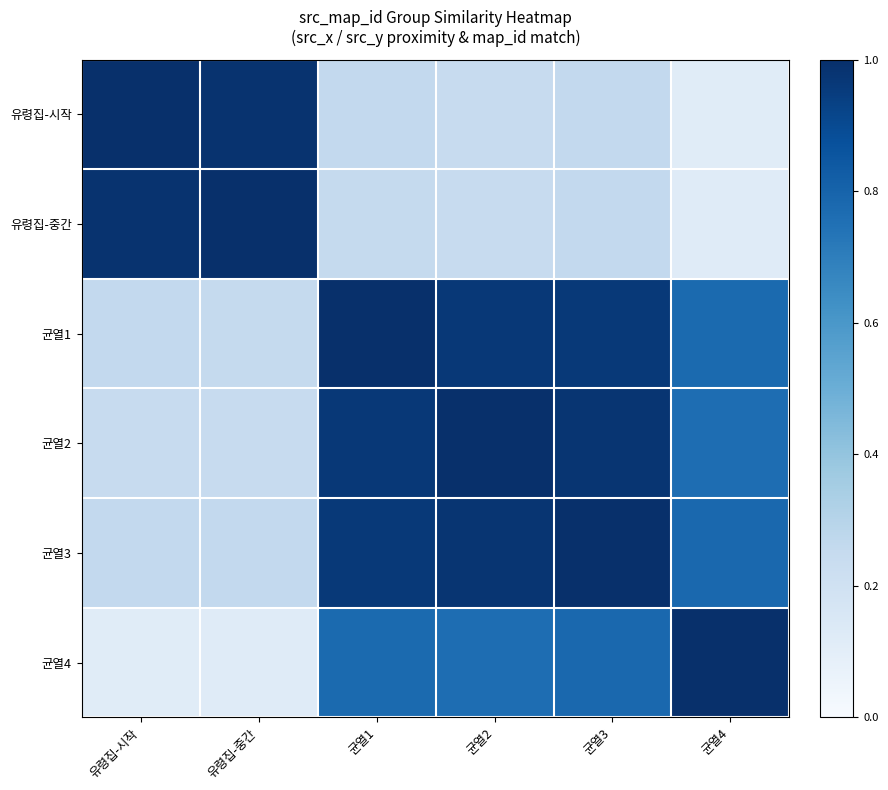

Reading left to right, extract all data points from this chart.

유령집-시작: 유령집-시작=1.0	유령집-중간=1.0	균열1=0.3	균열2=0.2	균열3=0.3	균열4=0.1
유령집-중간: 유령집-시작=1.0	유령집-중간=1.0	균열1=0.3	균열2=0.2	균열3=0.3	균열4=0.1
균열1: 유령집-시작=0.3	유령집-중간=0.3	균열1=1.0	균열2=1.0	균열3=1.0	균열4=0.8
균열2: 유령집-시작=0.2	유령집-중간=0.2	균열1=1.0	균열2=1.0	균열3=1.0	균열4=0.8
균열3: 유령집-시작=0.3	유령집-중간=0.3	균열1=1.0	균열2=1.0	균열3=1.0	균열4=0.8
균열4: 유령집-시작=0.1	유령집-중간=0.1	균열1=0.8	균열2=0.8	균열3=0.8	균열4=1.0